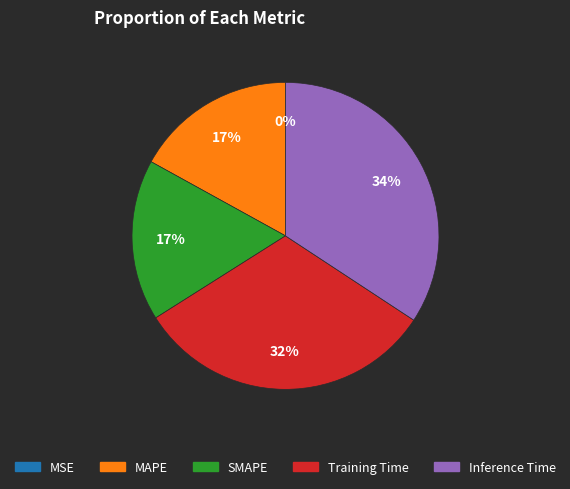

To the nearest percent, what is the average slice percentage?

20%